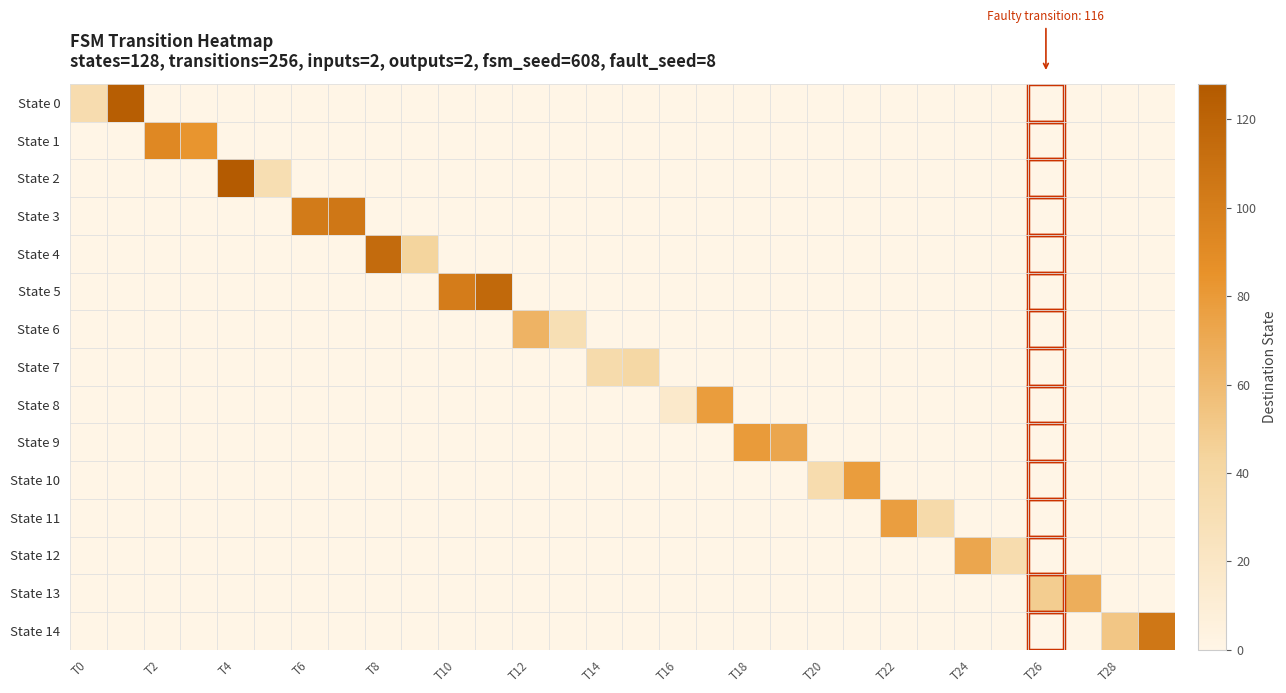

Reading left to right, list all the values displayed in this chart.

State 0: 33	124	0	0	0	0	0	0	0	0	0	0	0	0	0	0	0	0	0	0	0	0	0	0	0	0	0	0	0	0
State 1: 0	0	92	83	0	0	0	0	0	0	0	0	0	0	0	0	0	0	0	0	0	0	0	0	0	0	0	0	0	0
State 2: 0	0	0	0	126	31	0	0	0	0	0	0	0	0	0	0	0	0	0	0	0	0	0	0	0	0	0	0	0	0
State 3: 0	0	0	0	0	0	102	105	0	0	0	0	0	0	0	0	0	0	0	0	0	0	0	0	0	0	0	0	0	0
State 4: 0	0	0	0	0	0	0	0	114	43	0	0	0	0	0	0	0	0	0	0	0	0	0	0	0	0	0	0	0	0
State 5: 0	0	0	0	0	0	0	0	0	0	101	116	0	0	0	0	0	0	0	0	0	0	0	0	0	0	0	0	0	0
State 6: 0	0	0	0	0	0	0	0	0	0	0	0	64	30	0	0	0	0	0	0	0	0	0	0	0	0	0	0	0	0
State 7: 0	0	0	0	0	0	0	0	0	0	0	0	0	0	35	39	0	0	0	0	0	0	0	0	0	0	0	0	0	0
State 8: 0	0	0	0	0	0	0	0	0	0	0	0	0	0	0	0	16	78	0	0	0	0	0	0	0	0	0	0	0	0
State 9: 0	0	0	0	0	0	0	0	0	0	0	0	0	0	0	0	0	0	79	72	0	0	0	0	0	0	0	0	0	0
State 10: 0	0	0	0	0	0	0	0	0	0	0	0	0	0	0	0	0	0	0	0	34	78	0	0	0	0	0	0	0	0
State 11: 0	0	0	0	0	0	0	0	0	0	0	0	0	0	0	0	0	0	0	0	0	0	77	36	0	0	0	0	0	0
State 12: 0	0	0	0	0	0	0	0	0	0	0	0	0	0	0	0	0	0	0	0	0	0	0	0	72	34	0	0	0	0
State 13: 0	0	0	0	0	0	0	0	0	0	0	0	0	0	0	0	0	0	0	0	0	0	0	0	0	0	48	67	0	0
State 14: 0	0	0	0	0	0	0	0	0	0	0	0	0	0	0	0	0	0	0	0	0	0	0	0	0	0	0	0	52	105